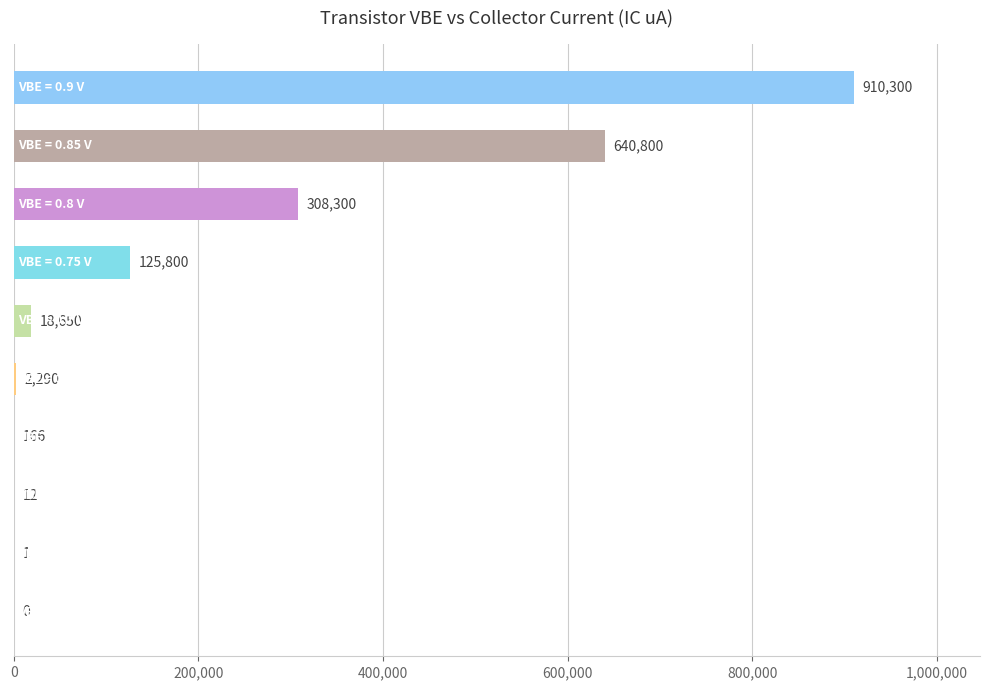

What is the greatest value displayed?

910300.0